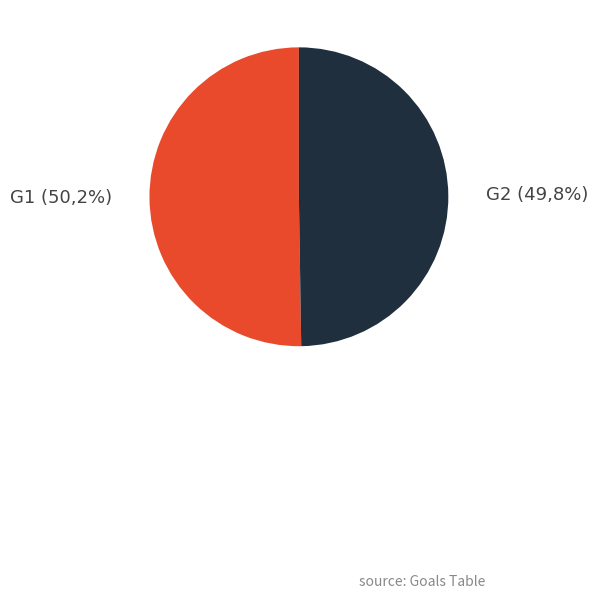

How many slices are in this pie chart?

2